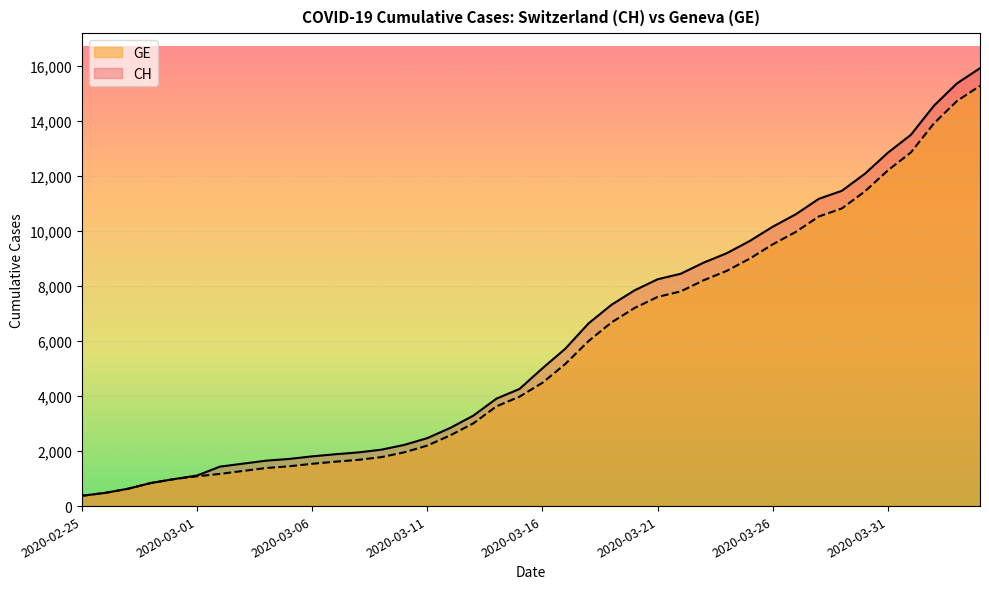

Reading right to left, transcribe all the data shown in this chart.

CH: 2020-04-04=15926	2020-04-03=15375	2020-04-02=14561	2020-04-01=13505	2020-03-31=12852	2020-03-30=12086	2020-03-29=11467	2020-03-28=11175	2020-03-27=10613	2020-03-26=10162	2020-03-25=9642	2020-03-24=9196	2020-03-23=8855	2020-03-22=8449	2020-03-21=8249	2020-03-20=7847	2020-03-19=7323	2020-03-18=6644	2020-03-17=5731	2020-03-16=5012	2020-03-15=4259	2020-03-14=3908	2020-03-13=3291	2020-03-12=2845	2020-03-11=2472	2020-03-10=2226	2020-03-09=2051	2020-03-08=1952	2020-03-07=1885	2020-03-06=1809	2020-03-05=1715	2020-03-04=1652	2020-03-03=1544	2020-03-02=1436	2020-03-01=1113	2020-02-29=981	2020-02-28=840	2020-02-27=630	2020-02-26=479	2020-02-25=375
GE: 2020-04-04=15284	2020-04-03=14733	2020-04-02=13919	2020-04-01=12863	2020-03-31=12210	2020-03-30=11444	2020-03-29=10825	2020-03-28=10533	2020-03-27=9971	2020-03-26=9520	2020-03-25=9000	2020-03-24=8554	2020-03-23=8213	2020-03-22=7807	2020-03-21=7607	2020-03-20=7205	2020-03-19=6681	2020-03-18=6002	2020-03-17=5174	2020-03-16=4485	2020-03-15=3978	2020-03-14=3627	2020-03-13=3010	2020-03-12=2574	2020-03-11=2201	2020-03-10=1955	2020-03-09=1780	2020-03-08=1681	2020-03-07=1614	2020-03-06=1538	2020-03-05=1447	2020-03-04=1384	2020-03-03=1278	2020-03-02=1171	2020-03-01=1083	2020-02-29=981	2020-02-28=840	2020-02-27=630	2020-02-26=479	2020-02-25=375